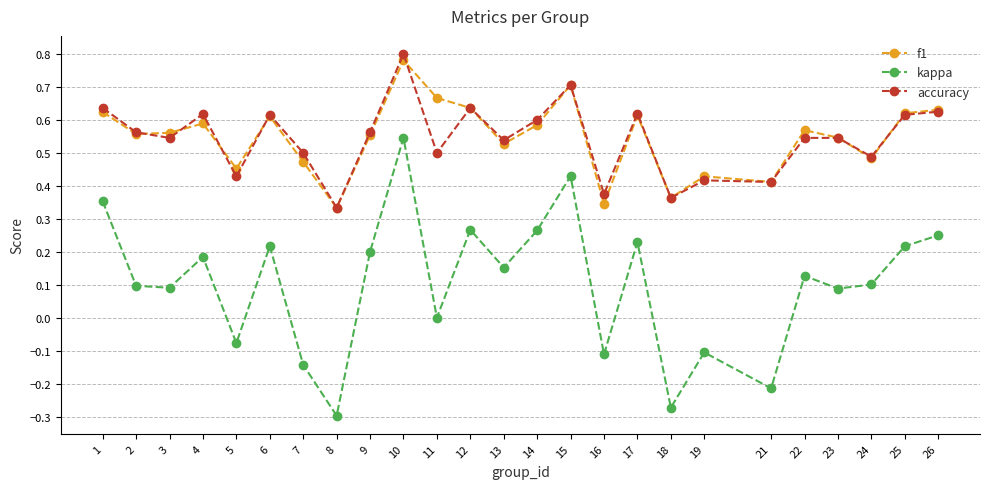

Which category has the lowest value across all series?

8